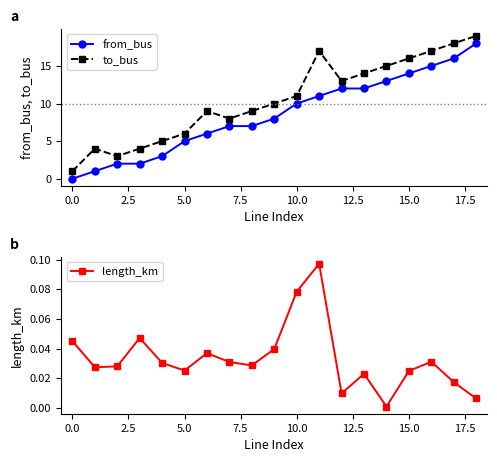

True or false: length_km and to_bus cross at least once.

False